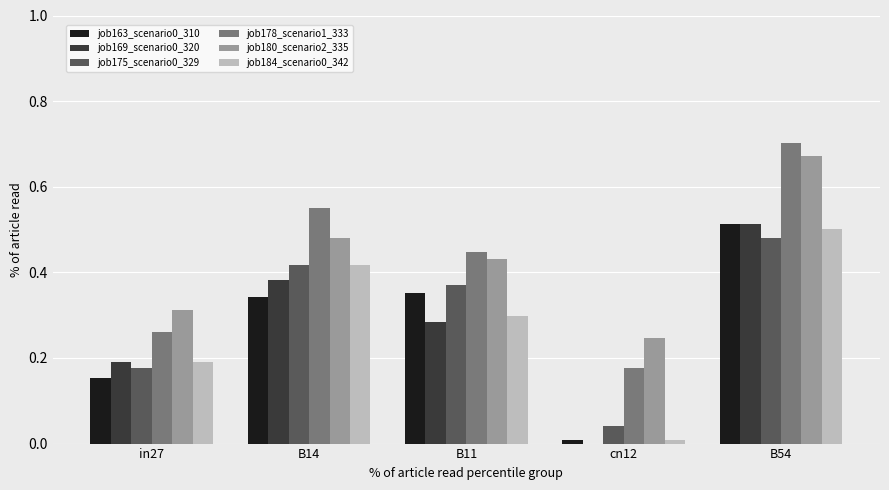

What is the total value across all series at B14?

2.6